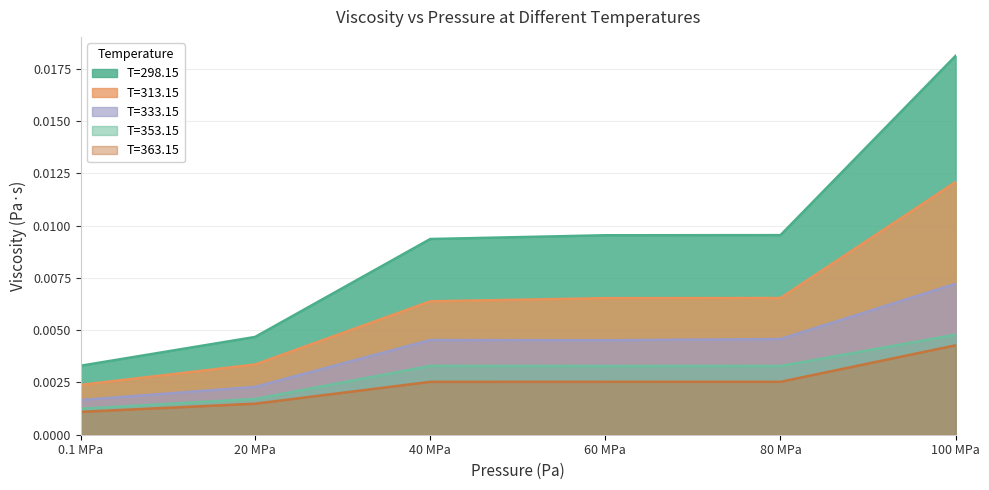

In T=333.15, how many points are lower than both neighbors (excluding endpoints)?

1